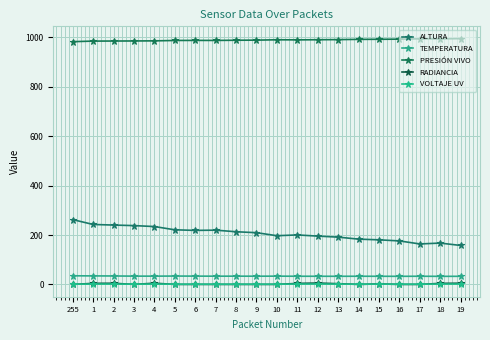

Which series changed the most between 4 and 15?

ALTURA